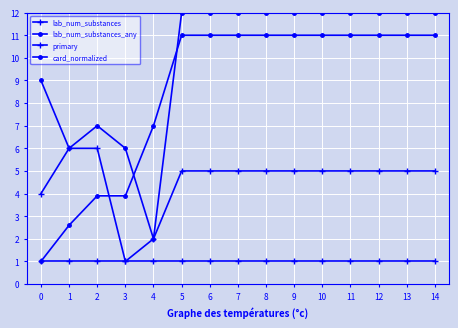

How many lines are shown in the chart?

4